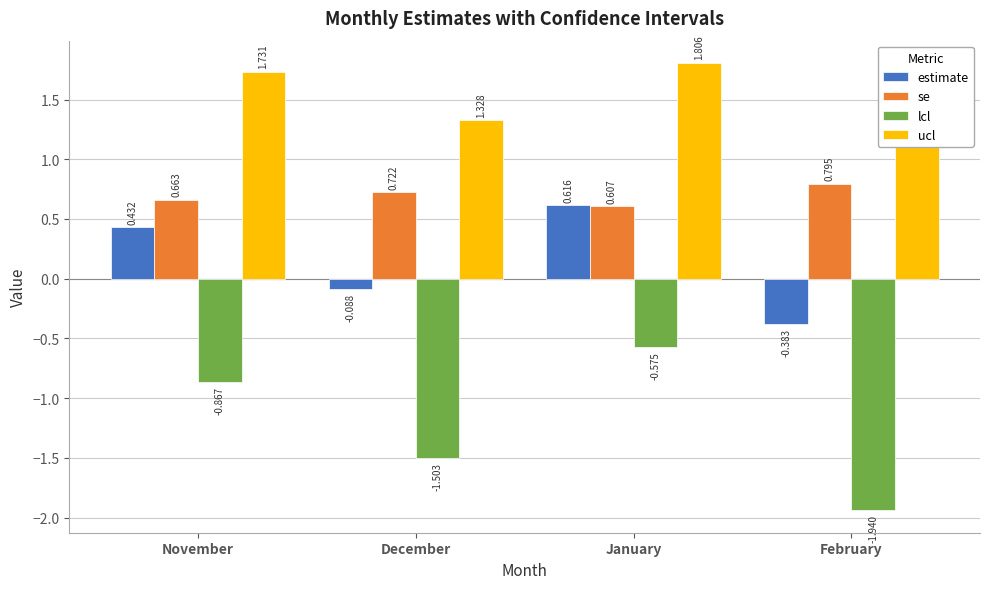

Which series has the widest spread of values?

lcl